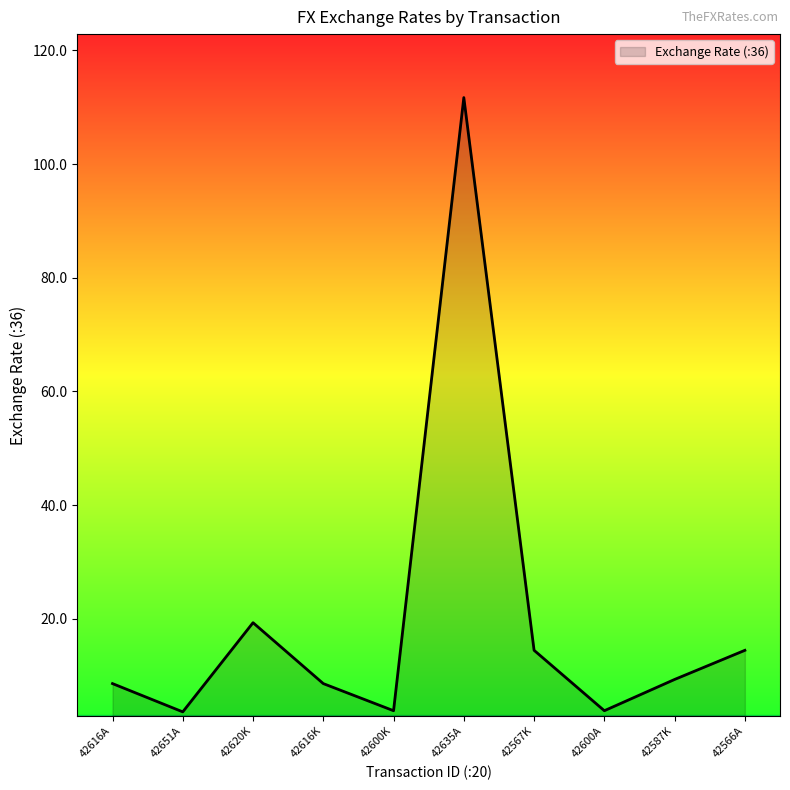

What is the maximum value shown in the chart?

111.7